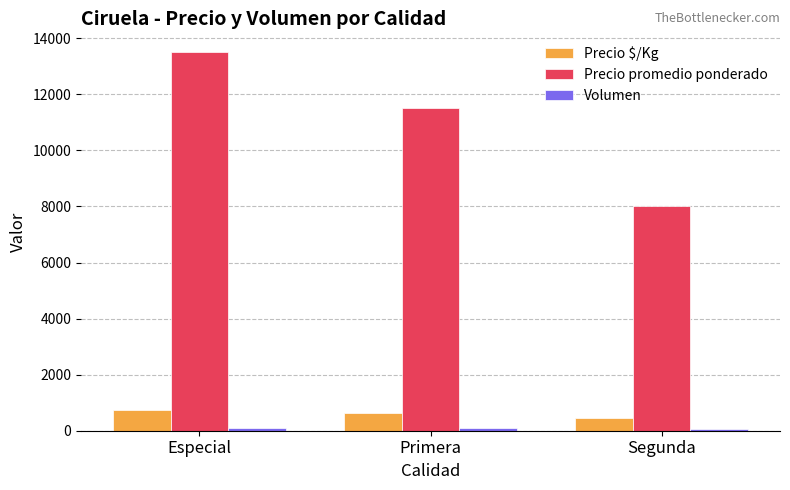

What is the total value across all series at Especial?

14350